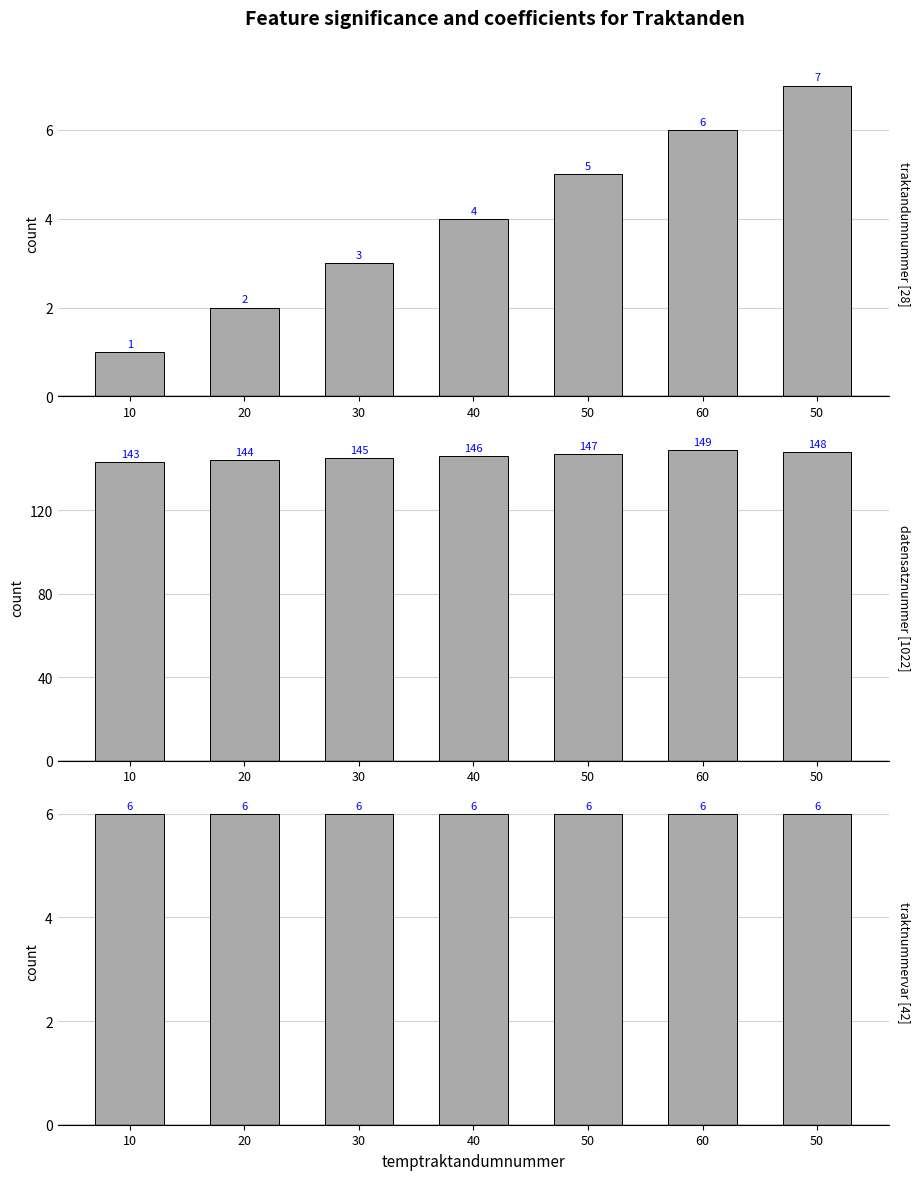

What is the sum of all datensatznummer values?

1022